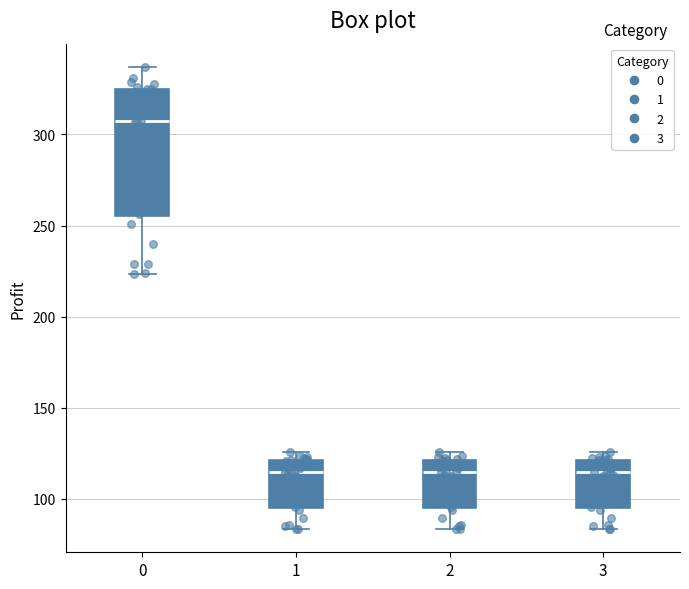

Where does the lower whisker of the box at x = 2 end on the y-axis? The values are not printed on the chart, so give them approximately, as read against the axis.

85